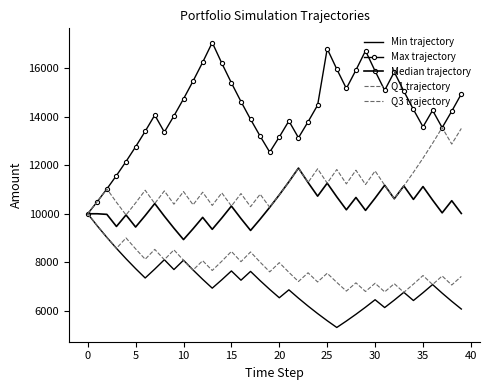

What are all the series names shown in the legend?

Min trajectory, Max trajectory, Median trajectory, Q1 trajectory, Q3 trajectory